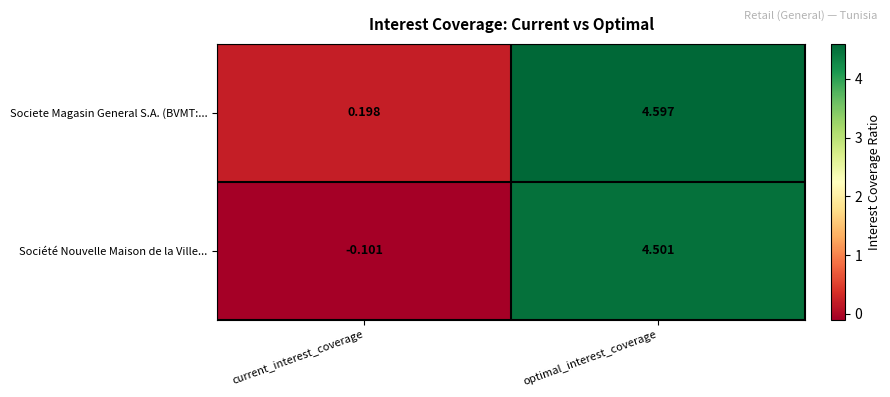

Is the value of Societe Magasin General S.A. (BVMT:... at current_interest_coverage greater than the value of Société Nouvelle Maison de la Ville... at optimal_interest_coverage?

No